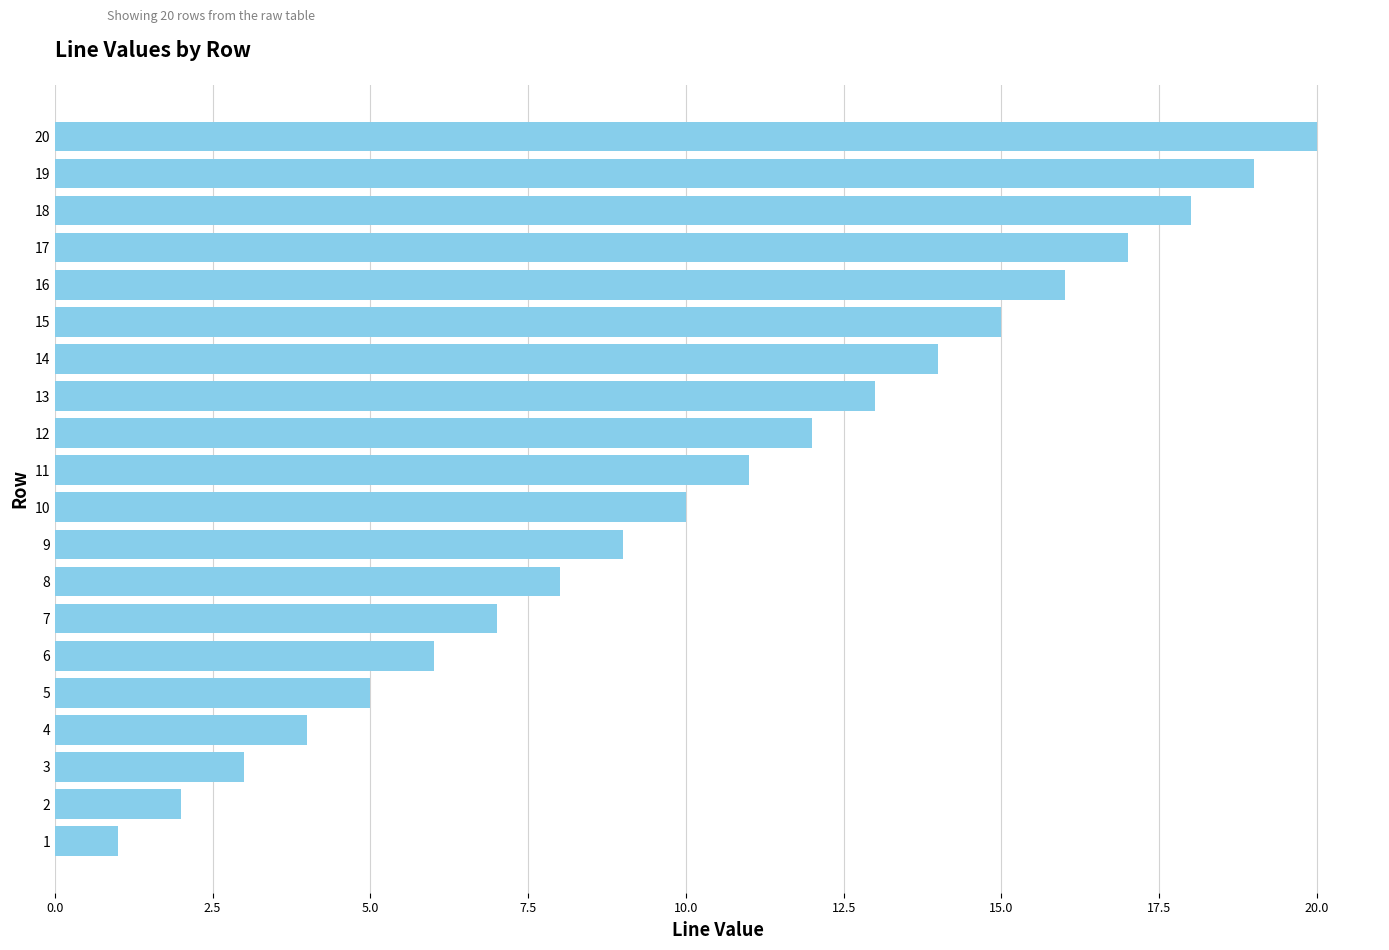

Approximately how many times larger is the value at 19 compared to 16?

1.2